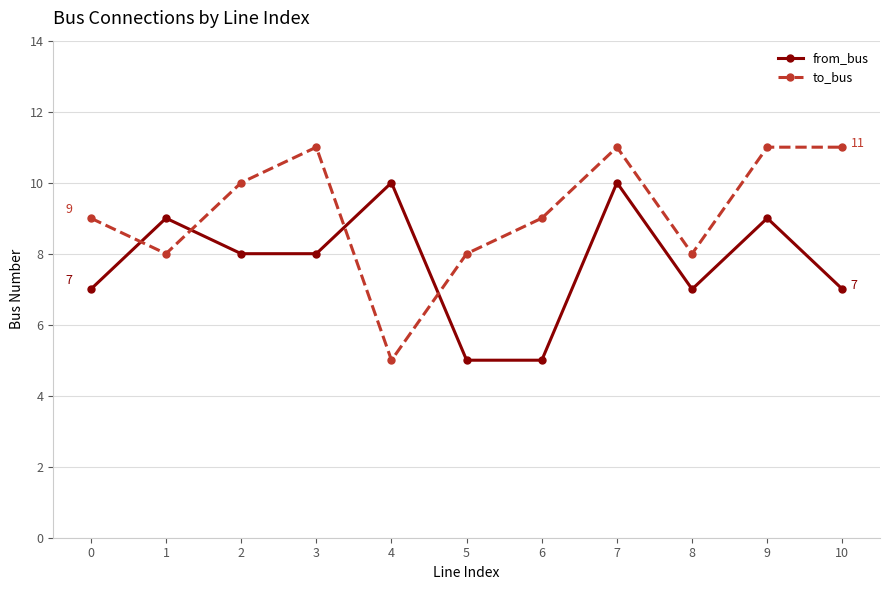

The value of to_bus at 5 is 8. True or false?

True